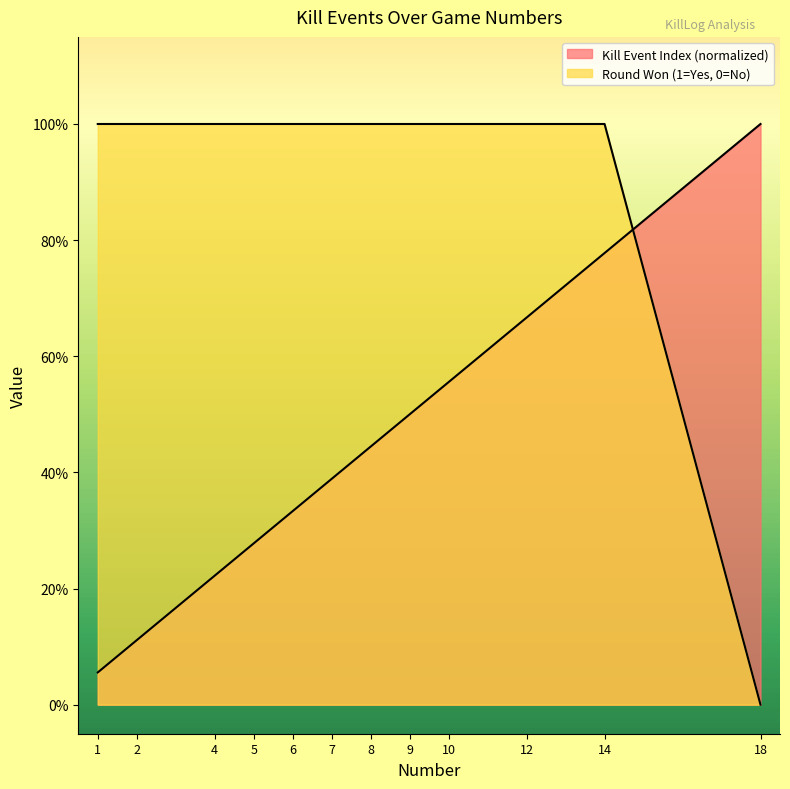

How many values in Round Won (1=yes) are above zero?

11